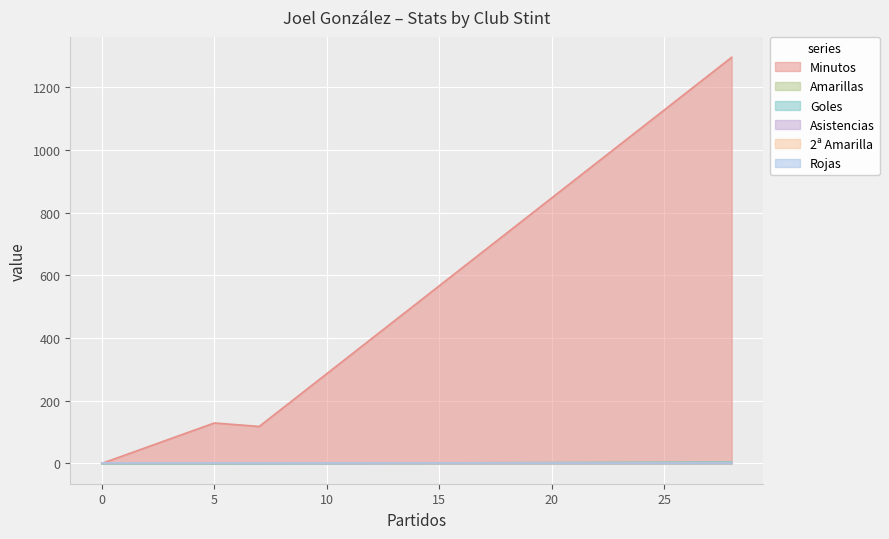

What is the total value across all series at 5?

129